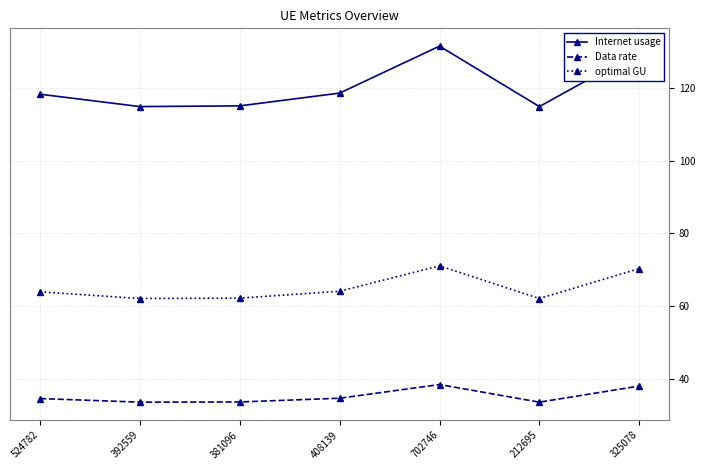

What is the sum of the optimal GU values at 408139 and 392559?

126.1